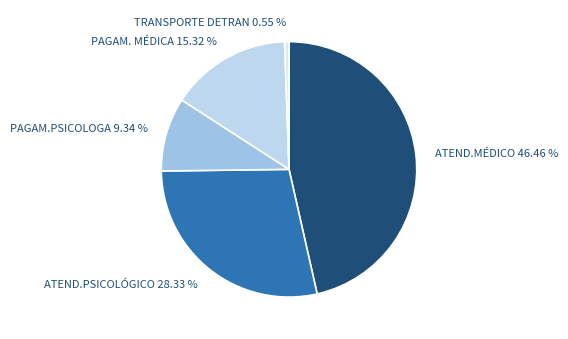

What is the smallest slice in the pie chart?

TRANSPORTE DETRAN